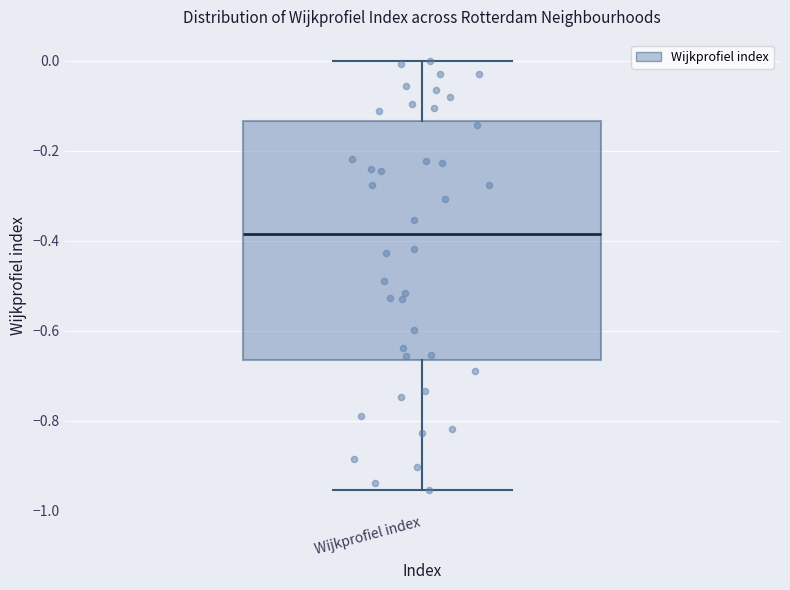

Read this box plot against the y-axis: the position of the median line, the range covered by the box, and the ends of both whiskers. The values are not printed on the chart, so give them approximately, as read against the axis.

median -0.38, box -0.66 to -0.14, whiskers -0.96 to 0.00